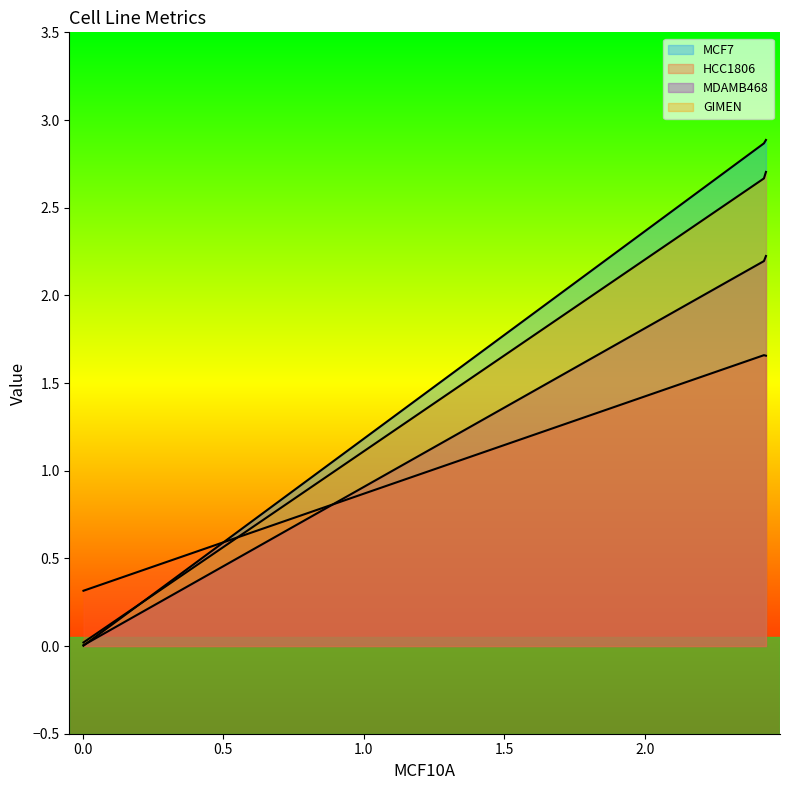

Does the chart have visible grid lines?

No